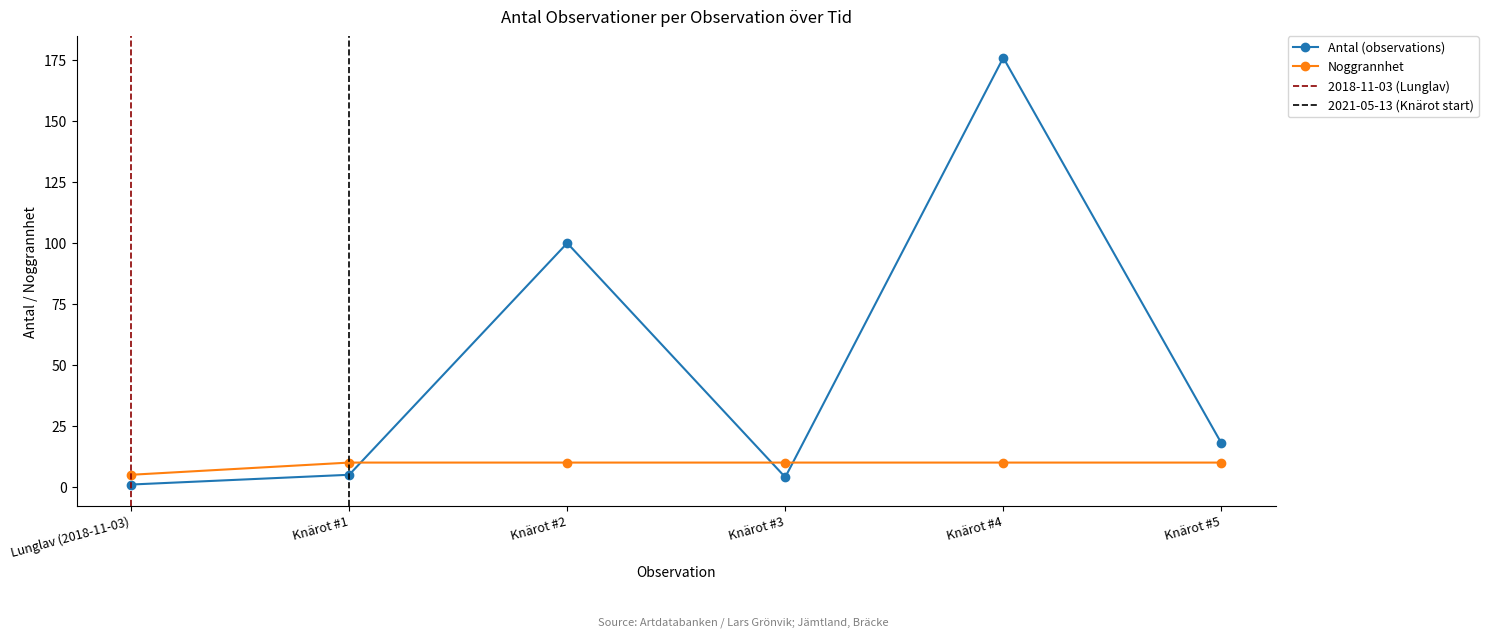

Count the number of data series in this chart.

2